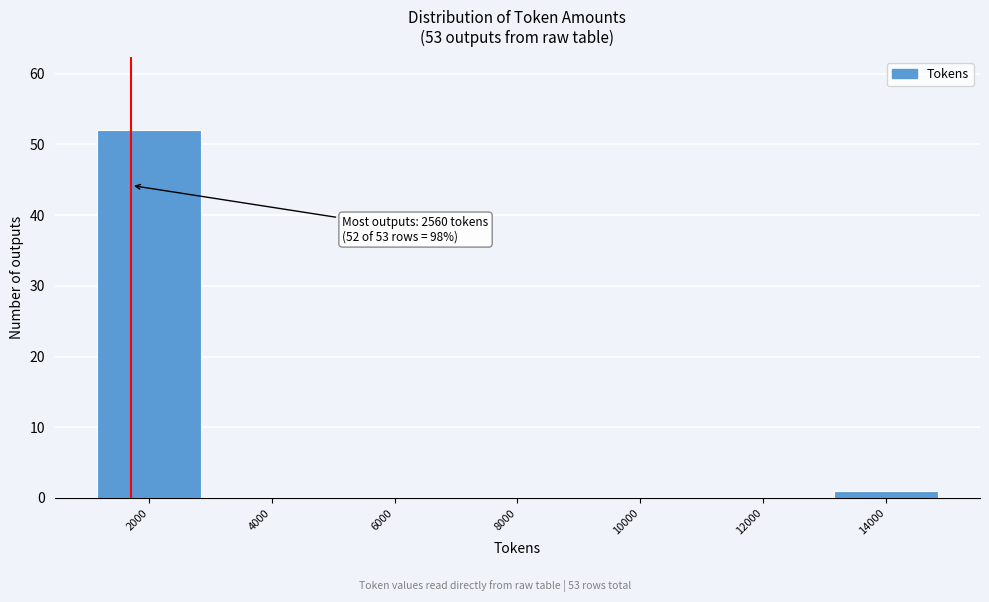

Reading right to left, what are all the values shown in this chart?

14000=1	12000=0	10000=0	8000=0	6000=0	4000=0	2000=52